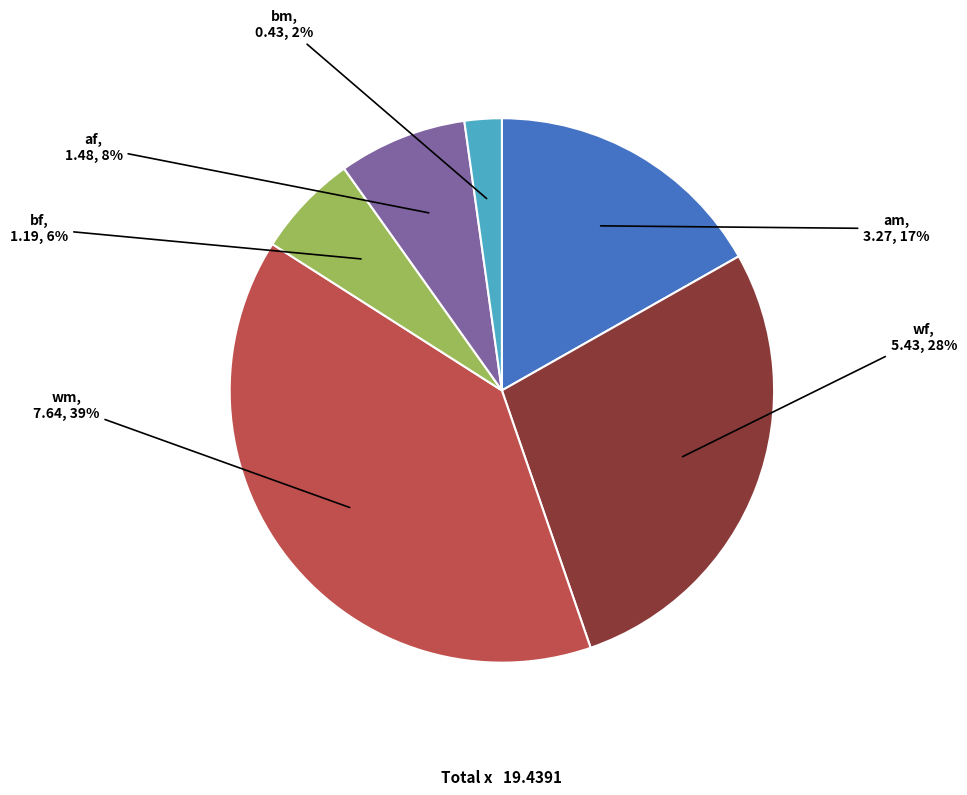

Combined, do wm and bf account for over 50%?

No